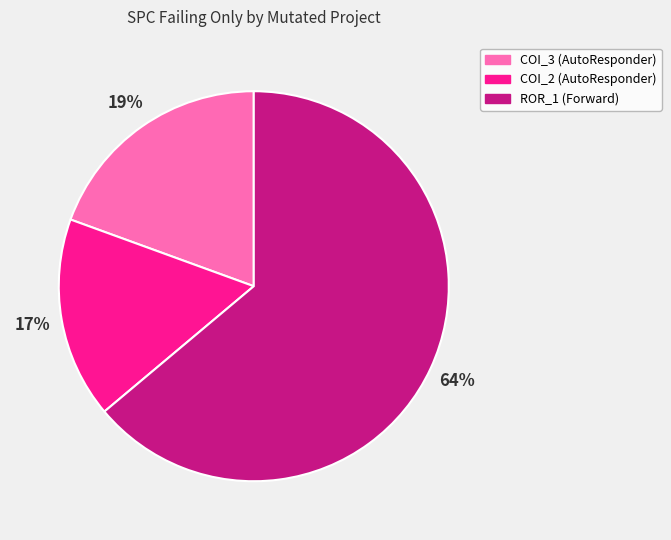

To the nearest percent, what is the difference between the largest and smallest slice percentages?

47%